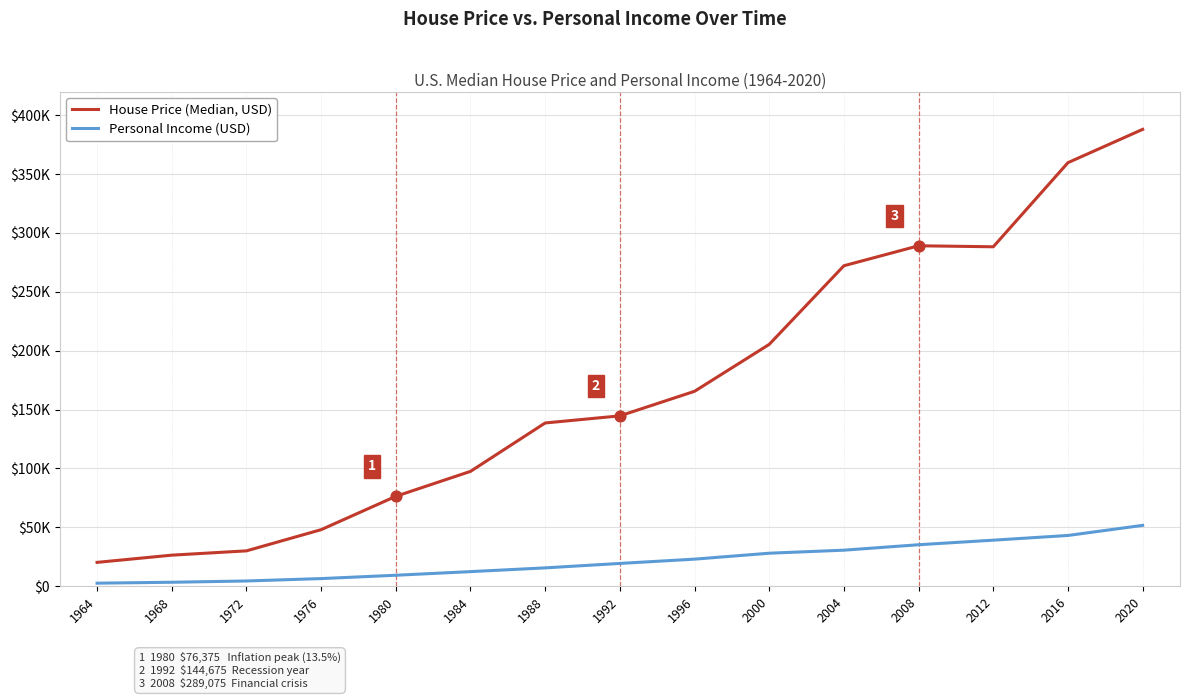

At which category is the sum across all series the highest?

2020